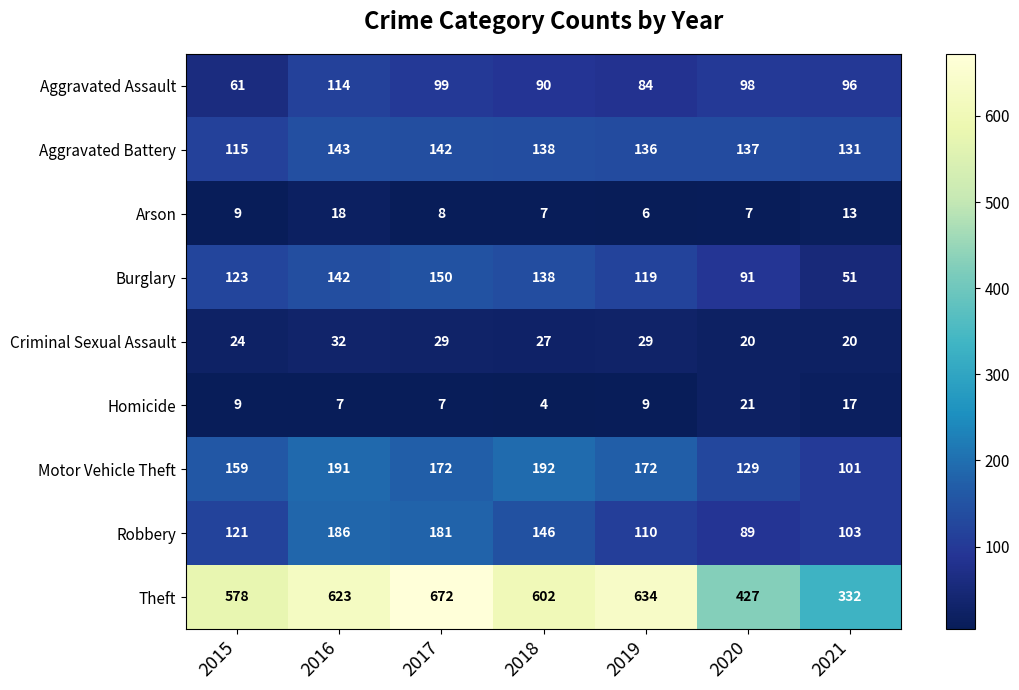

Where is Motor Vehicle Theft nearest to the value 146?

2015